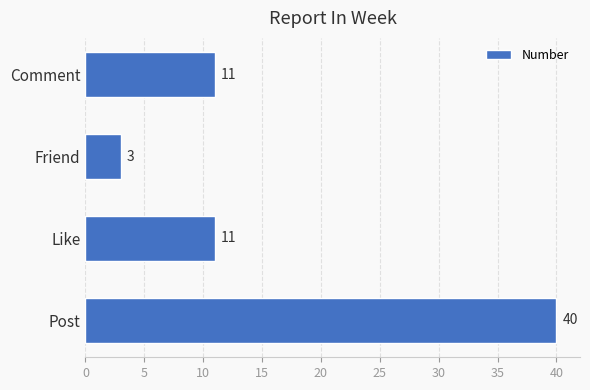

What is the difference between the maximum and minimum values?

37